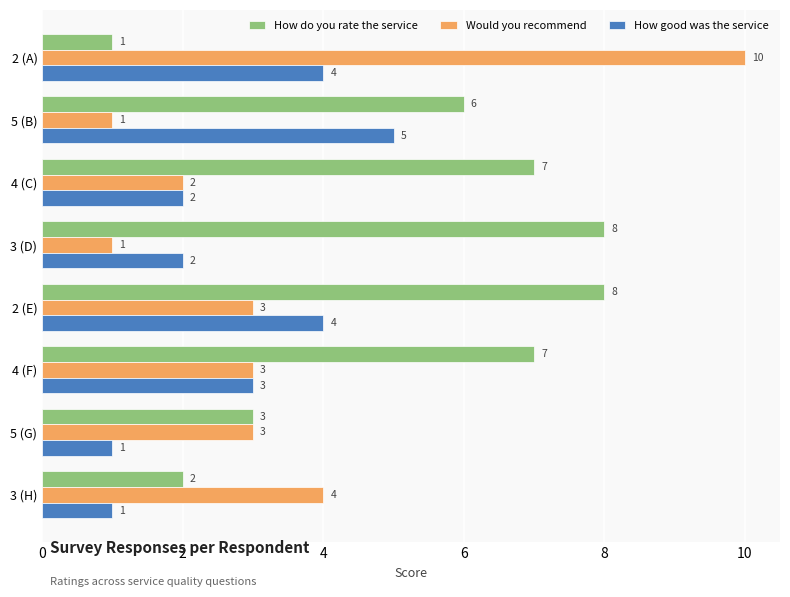

How many values in the How do you rate the service series are below 7?

4